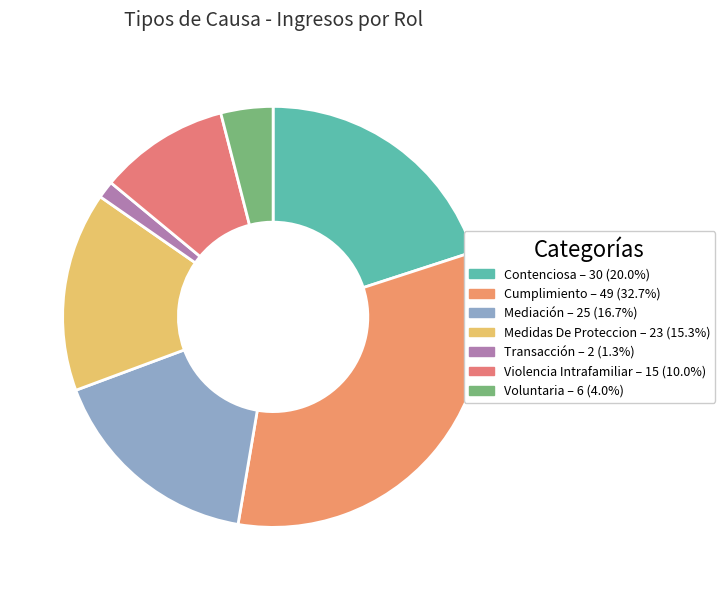

What is the smallest slice in the pie chart?

Transacción